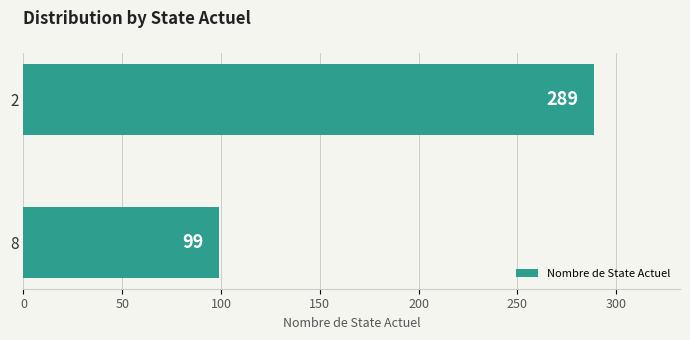

What is the sum of all values?

388